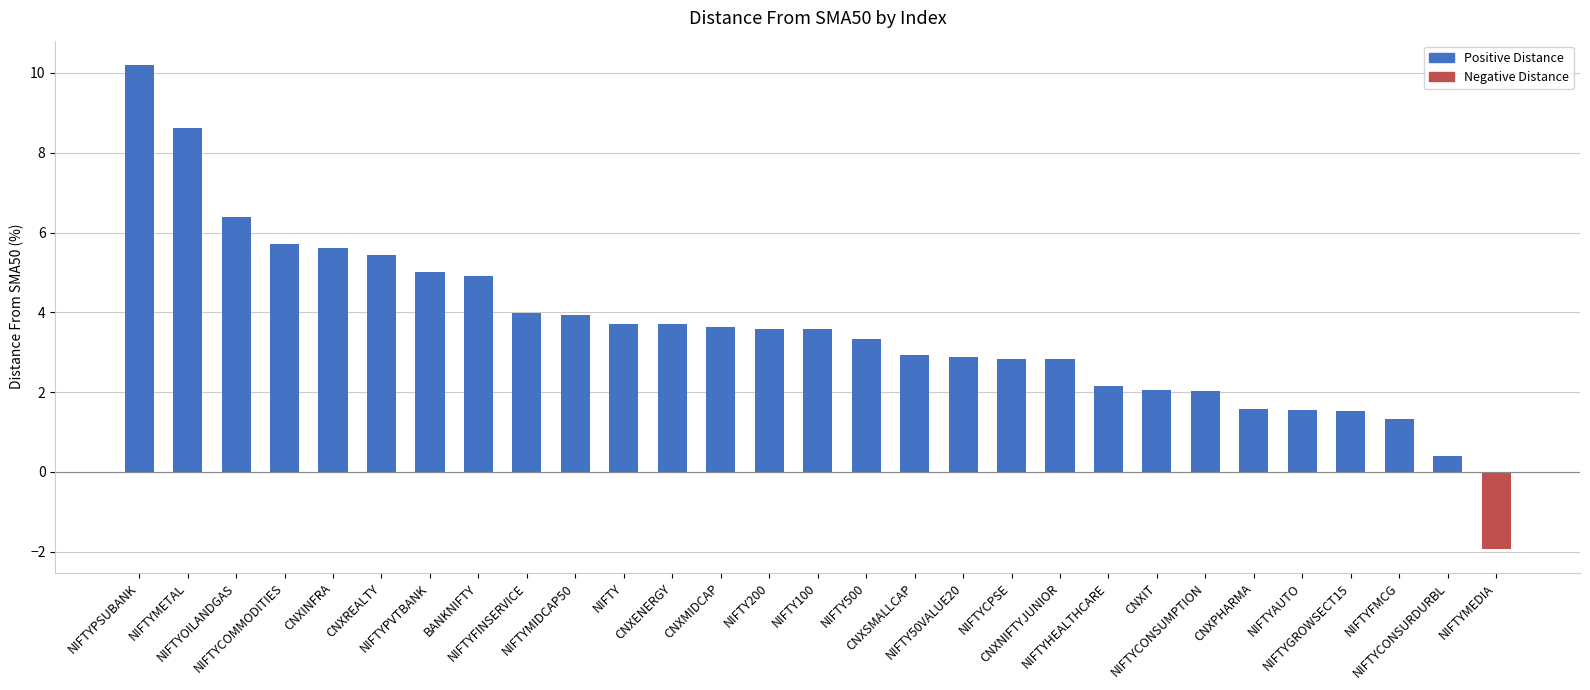

How many distinct data groups are displayed?

1